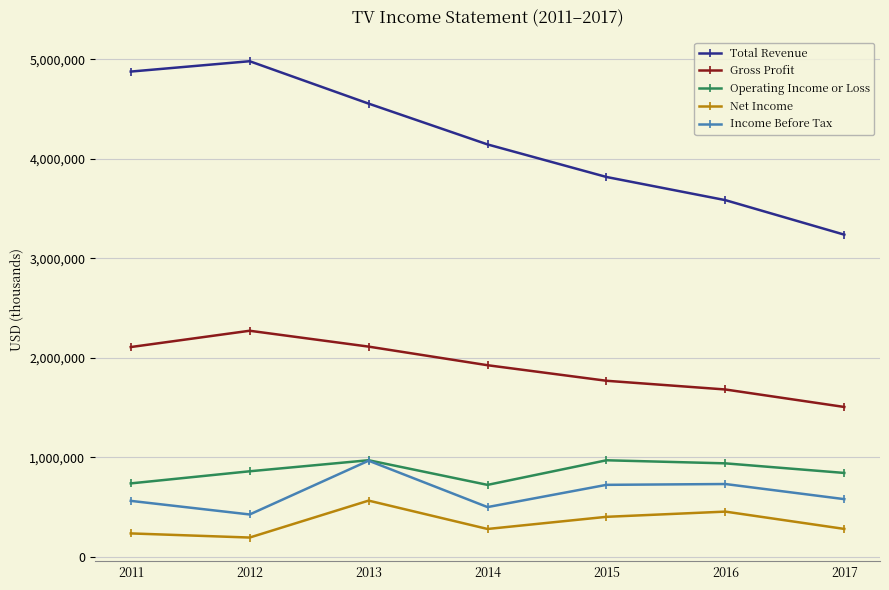

The Net Income series shows 563700 at 2013. True or false?

True